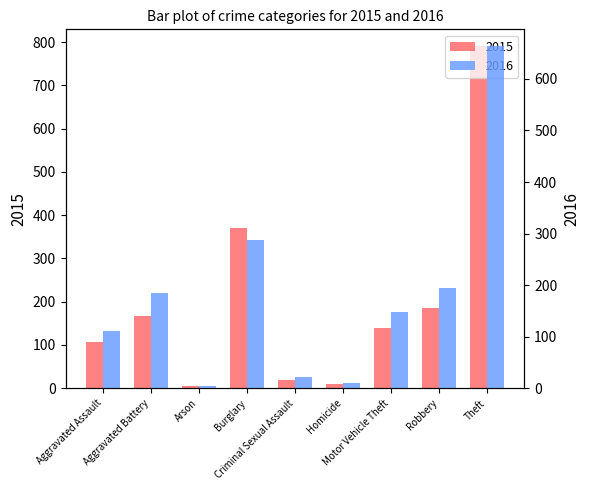

Is the value of 2015 at Theft greater than the value of 2016 at Arson?

Yes